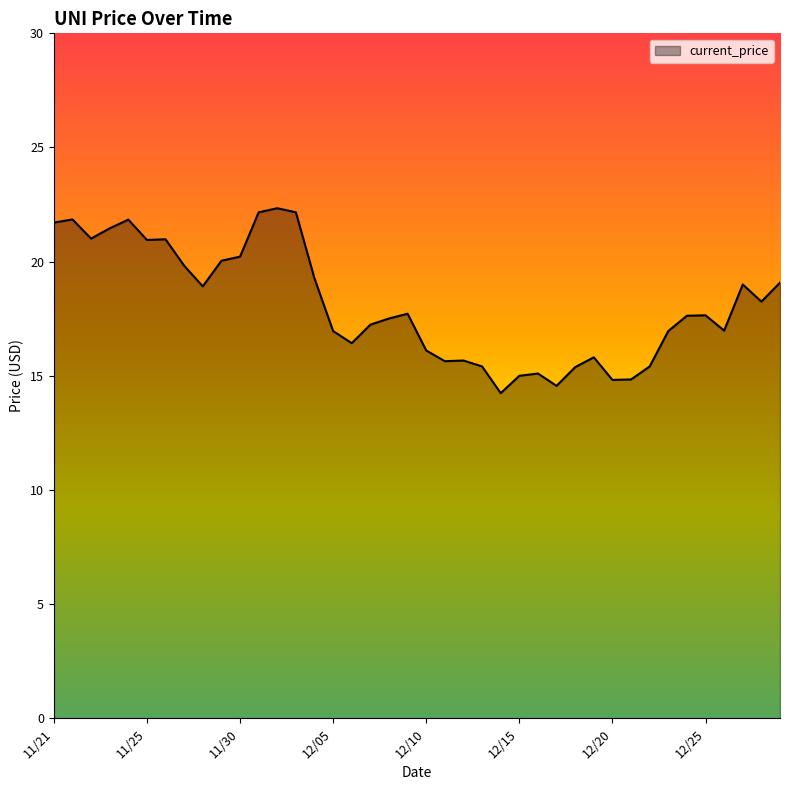

What is the difference between the maximum and minimum values?

8.1